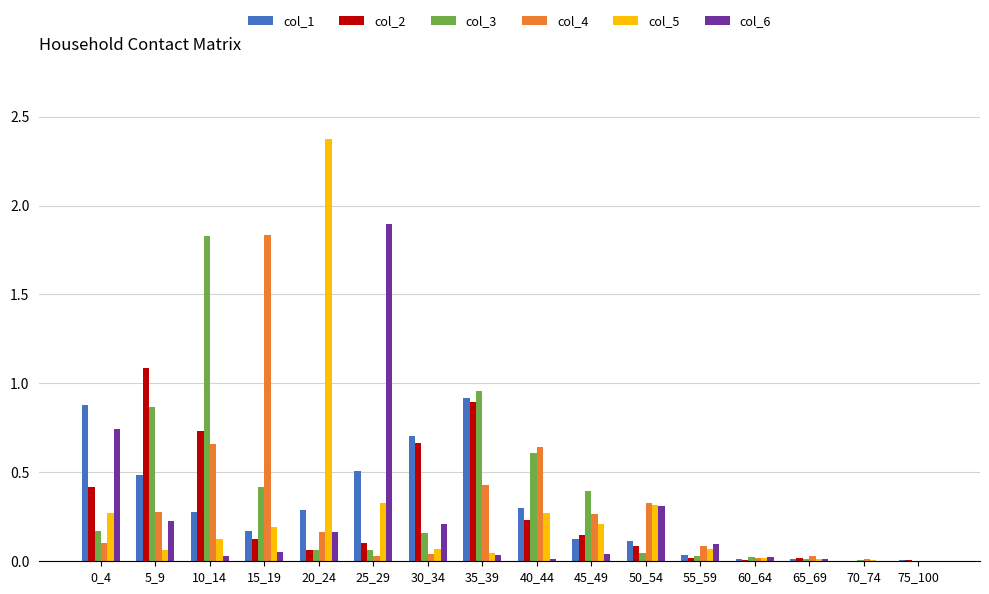

What are all the series names shown in the legend?

col_1, col_2, col_3, col_4, col_5, col_6